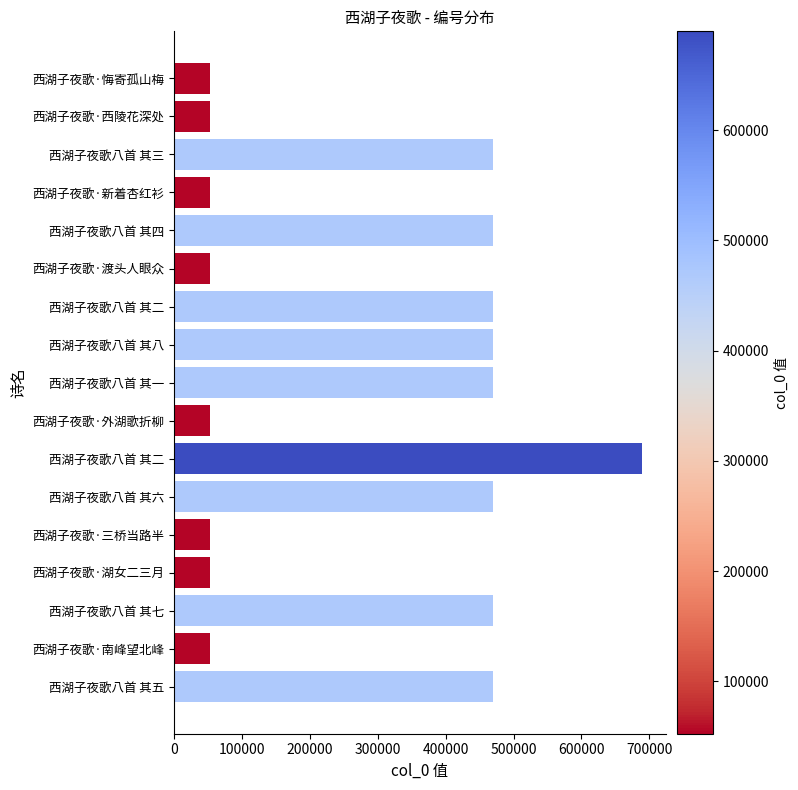

How many data points are less than 469954?

8